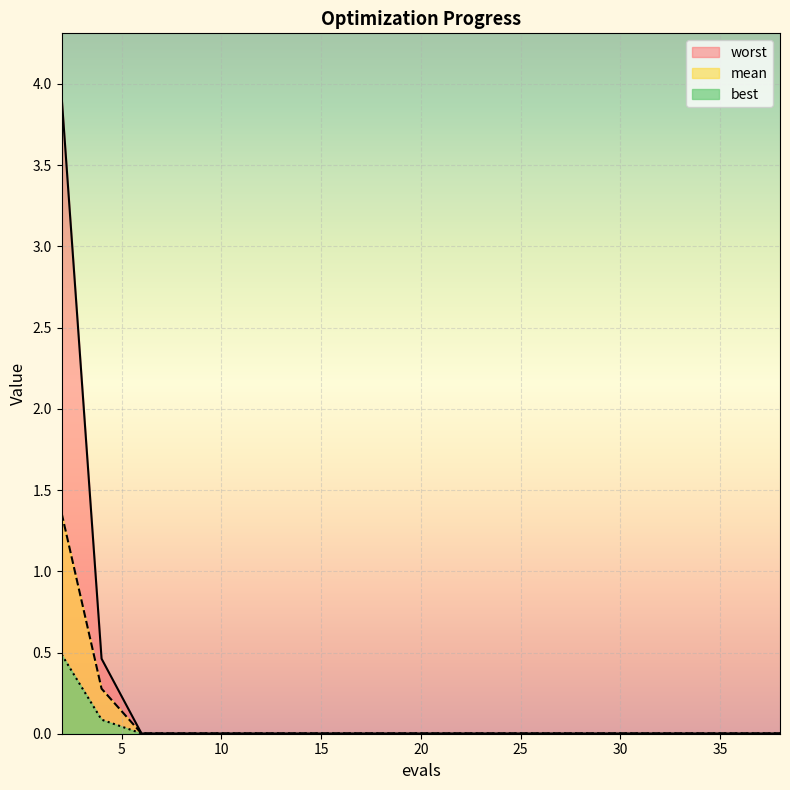

Count the number of data series in this chart.

3